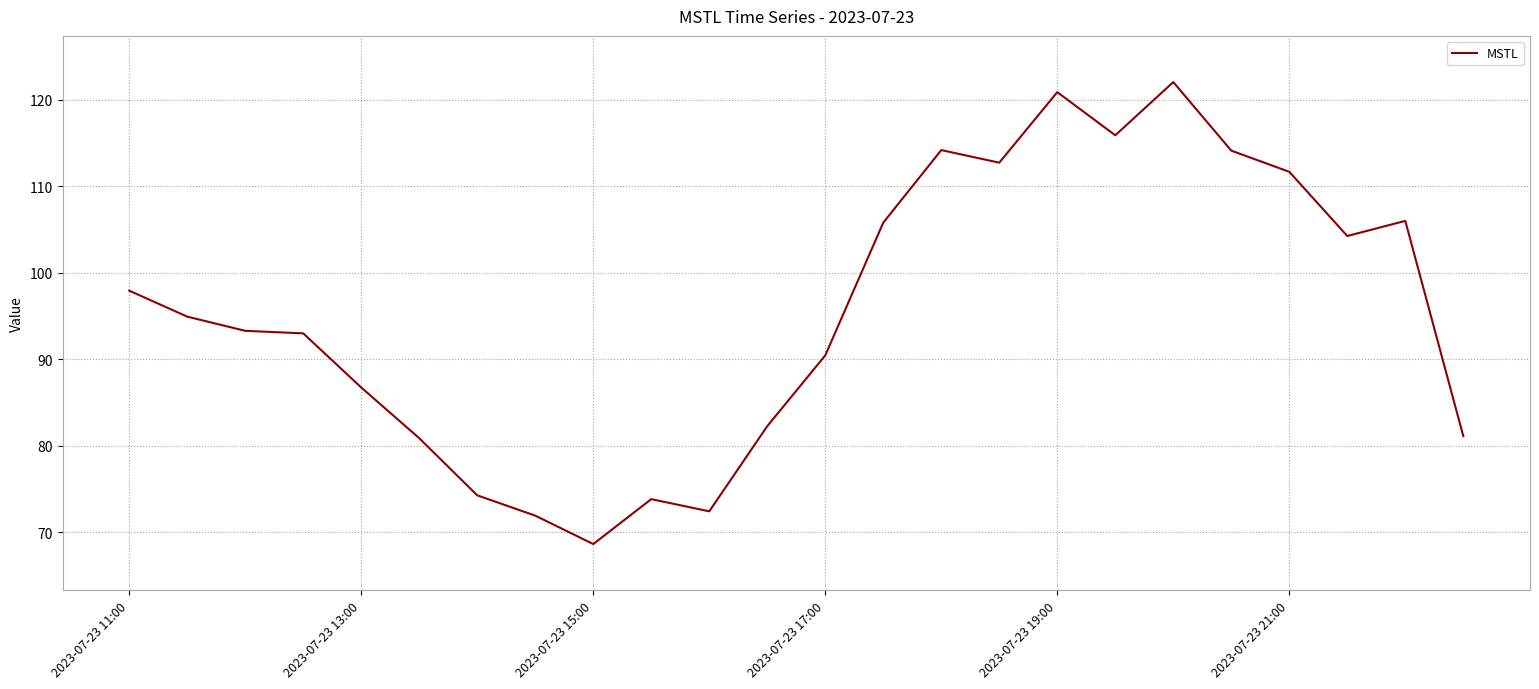

What is the minimum value shown in the chart?

68.6